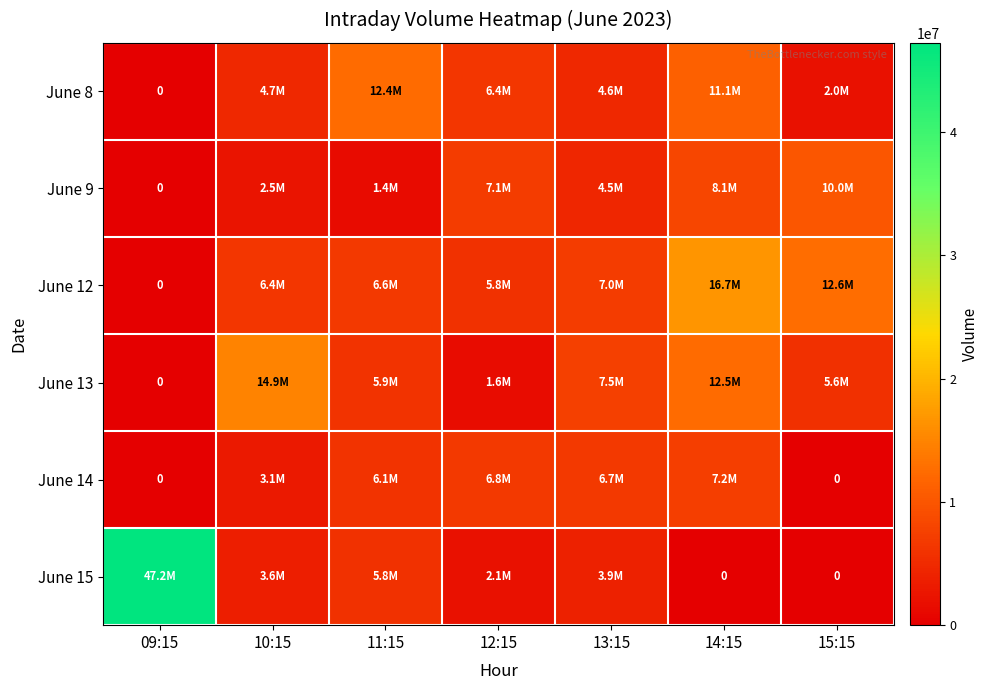

How many values in June 13 are above zero?

6